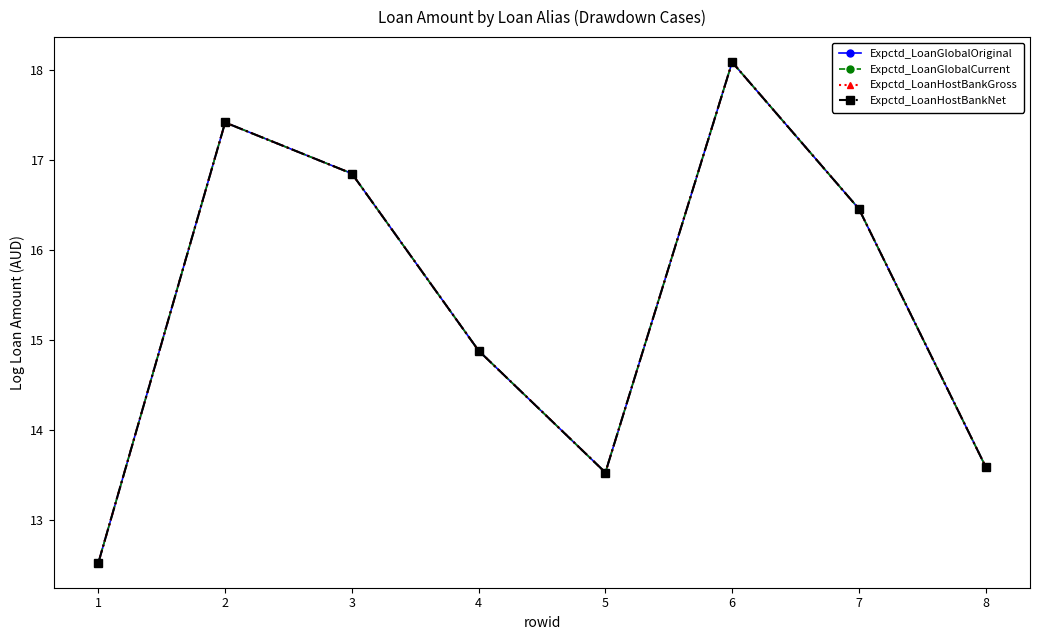

What is the difference between the Expctd_LoanHostBankGross values at 7 and 2?

1.0